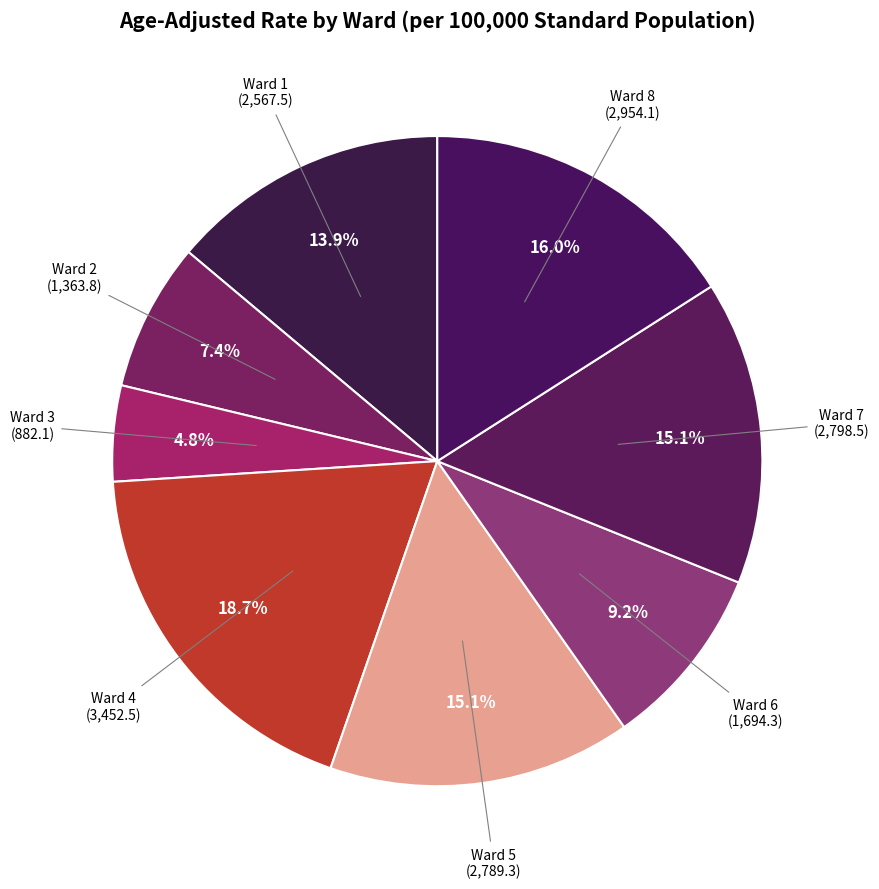

What is the total percentage of Ward 6 and Ward 7?

24.3%